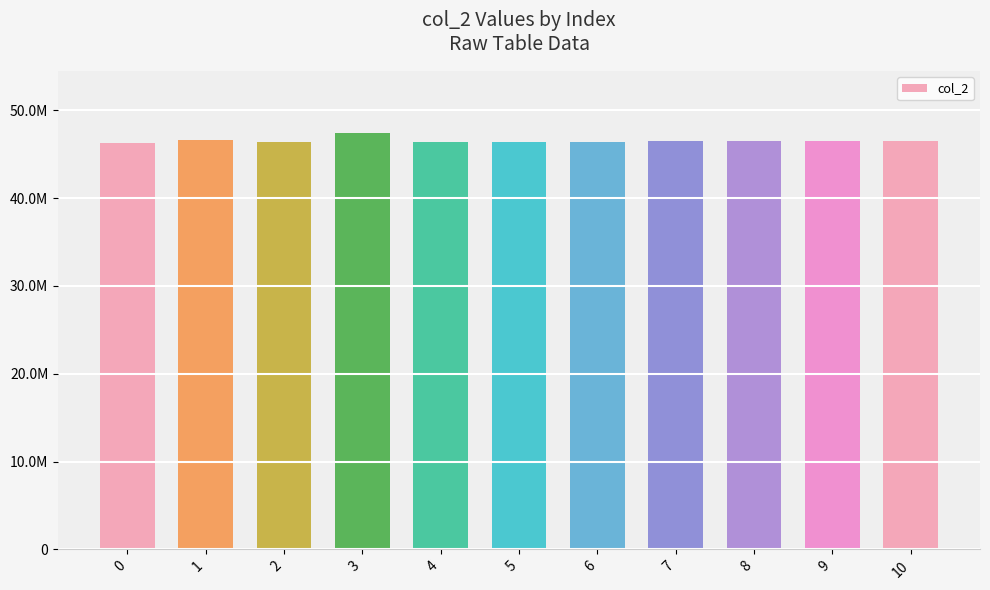

What is the ratio of the value at 0 to the value at 7?

1.0